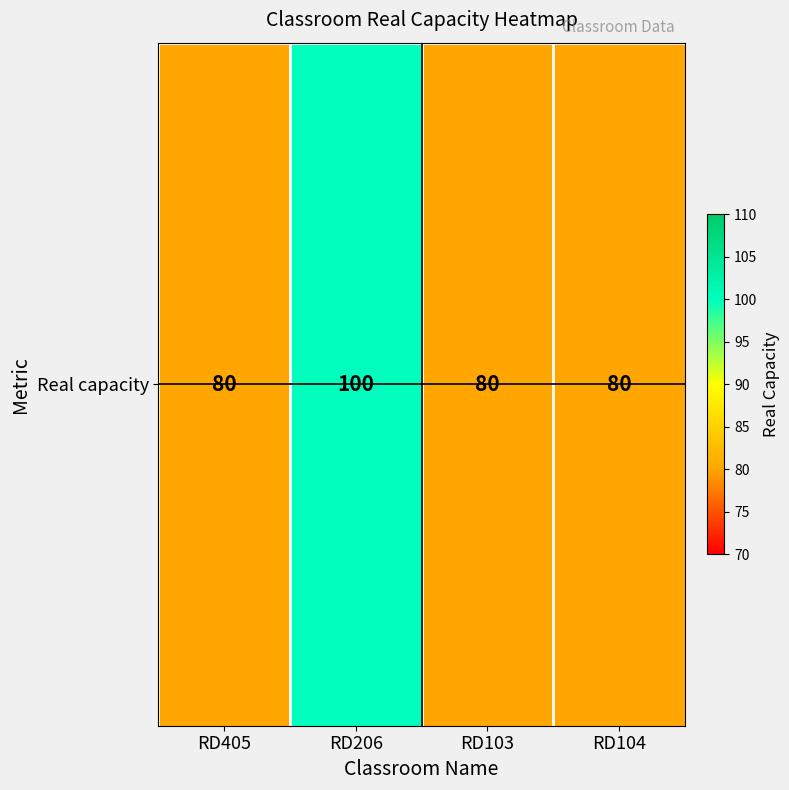

Which label corresponds to the largest value in the chart?

RD206